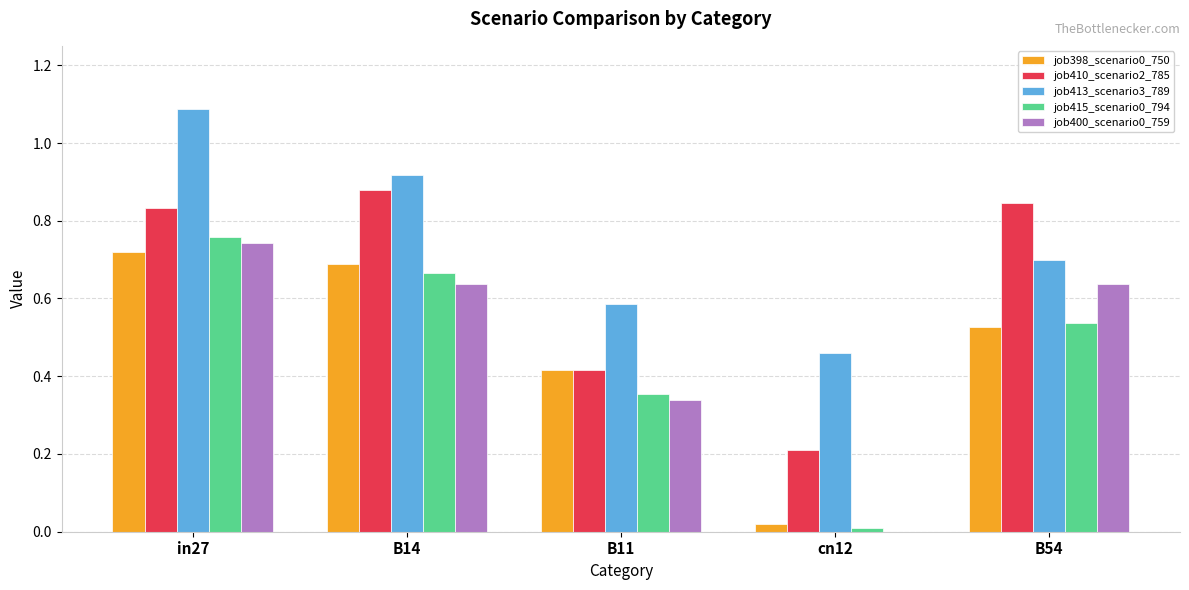

What is the sum of all job413_scenario3_789 values?

3.7